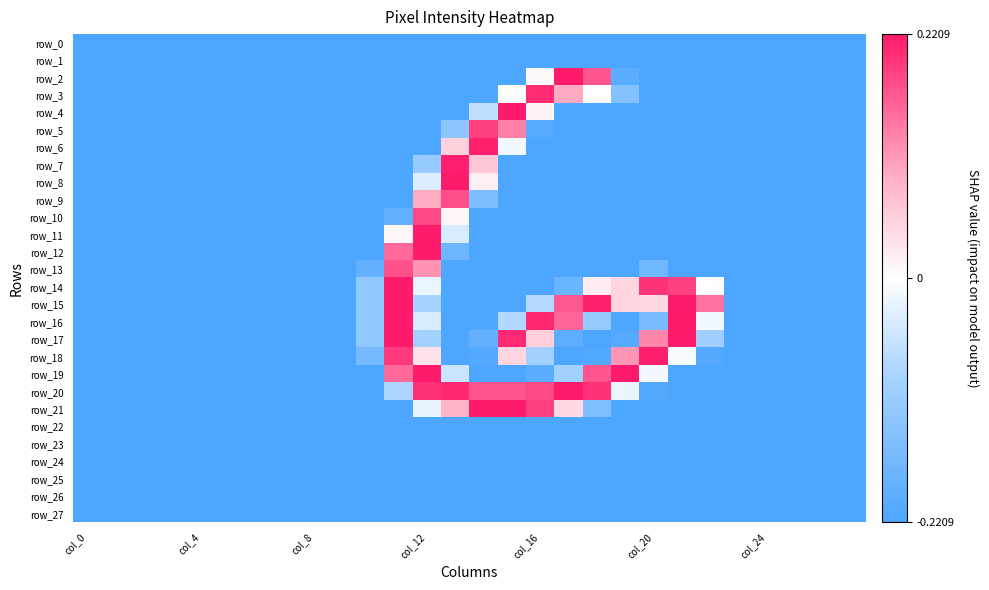

How many data points in row_14 are less than 0?

22